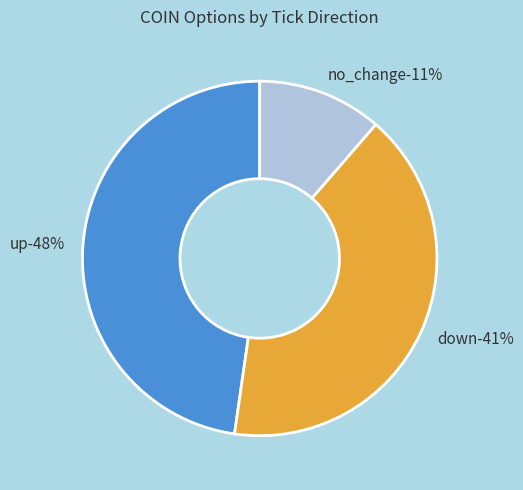

Which category has the biggest portion of the pie?

up